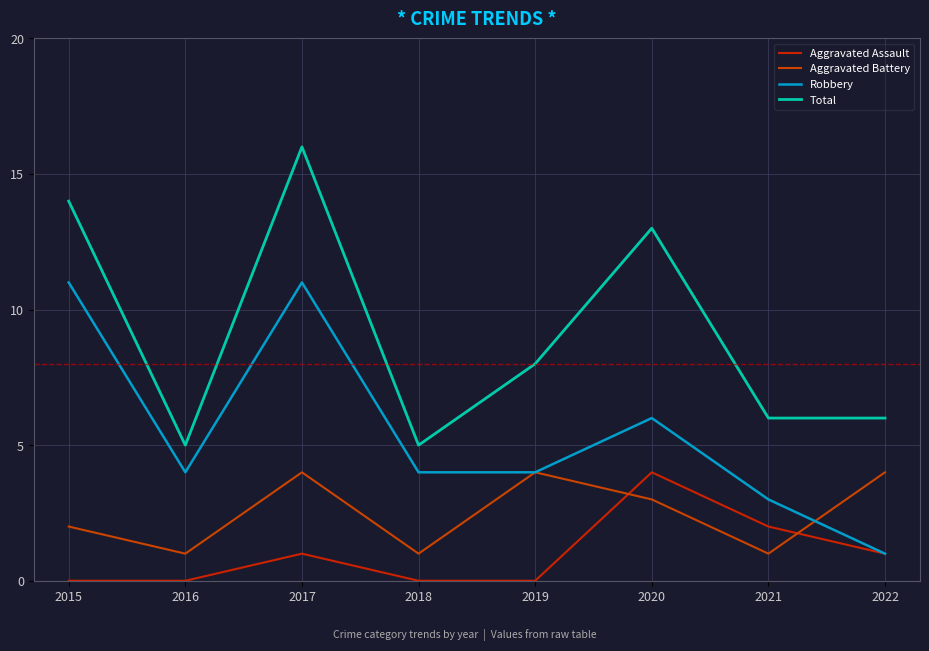

At which label is Aggravated Battery closest to 2?

2015